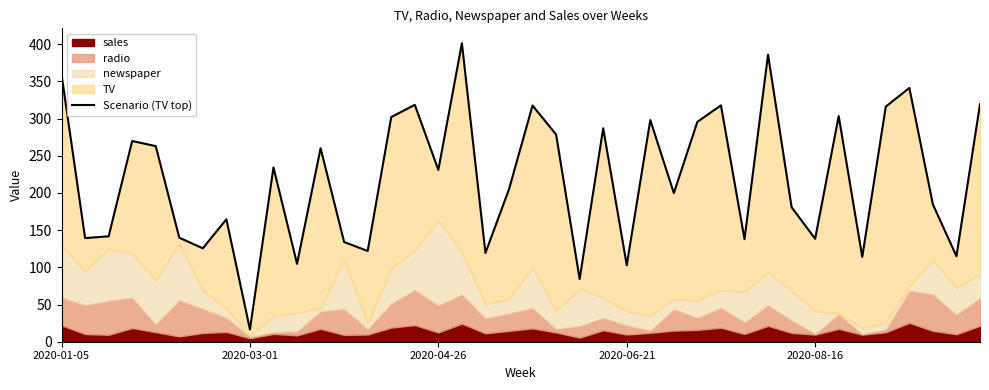

What is the difference between the values at 10 and 27?

190.9